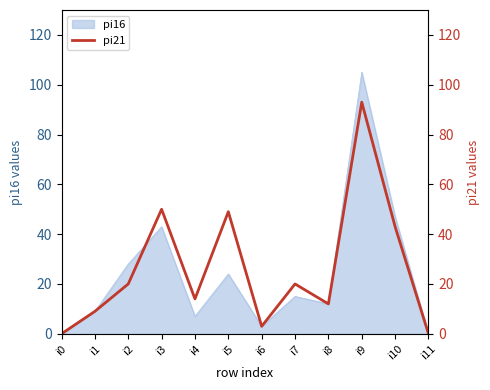

List the labels in order of value, smallest first.

i0, i11, i6, i1, i8, i4, i2, i7, i10, i5, i3, i9